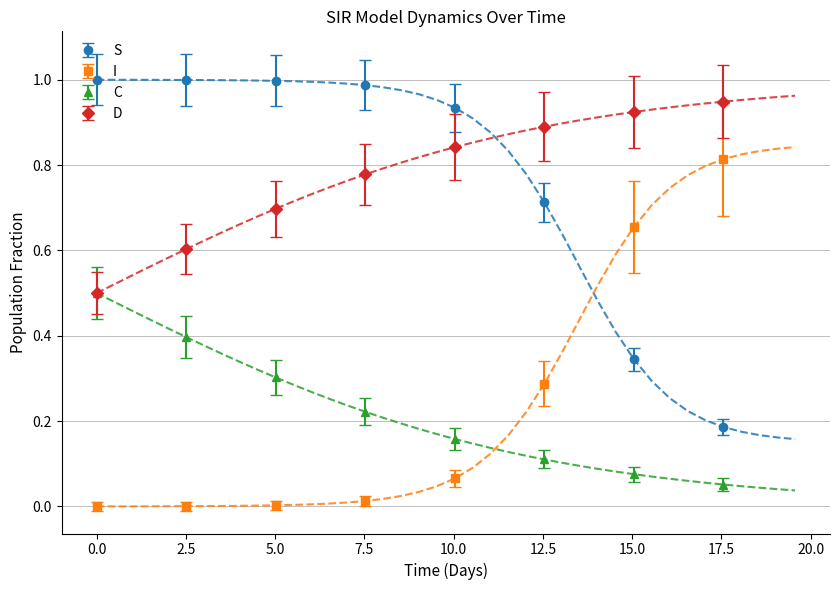

What is the value of the D point at the 2nd from the left?

0.6